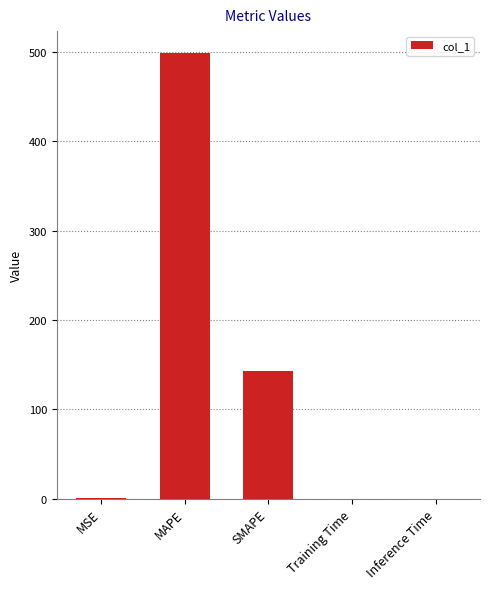

What is the average value?

128.4